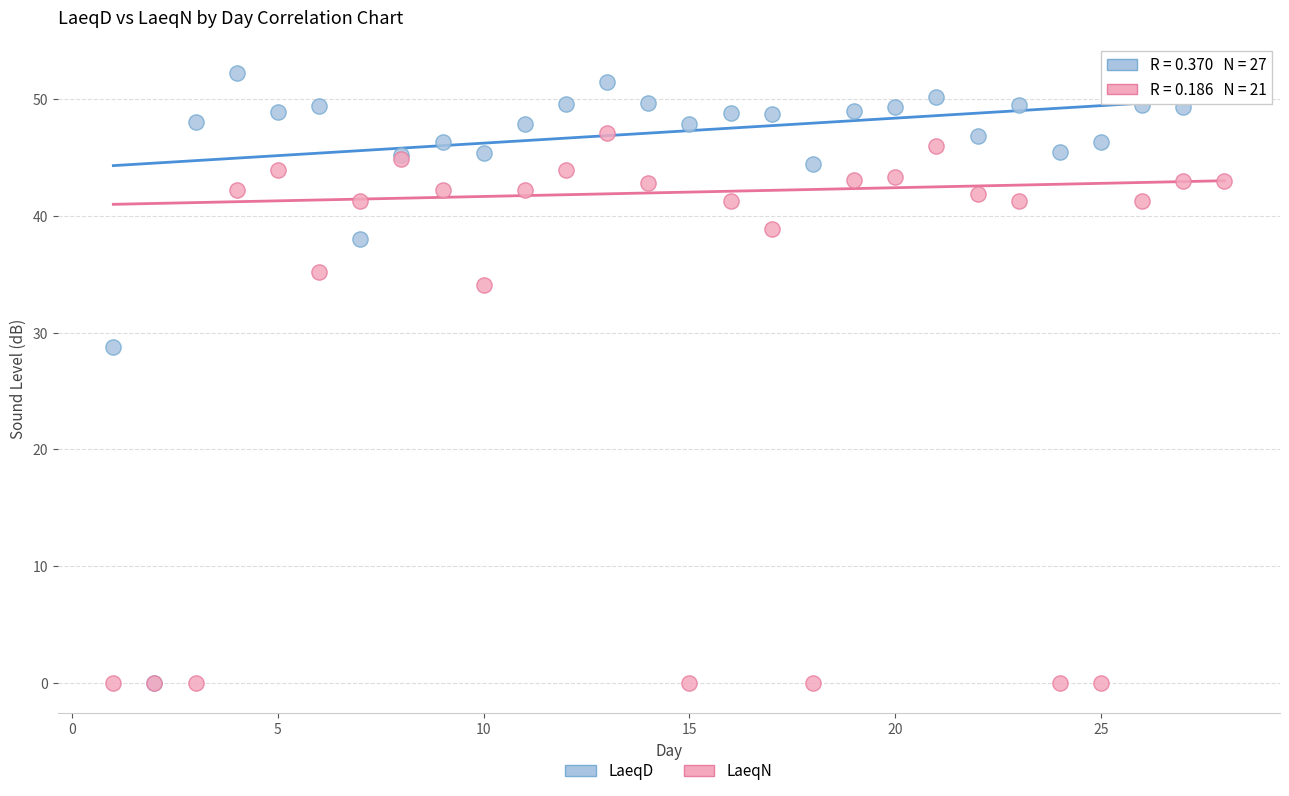

Across all series, what Y value is closest to 26?

28.8